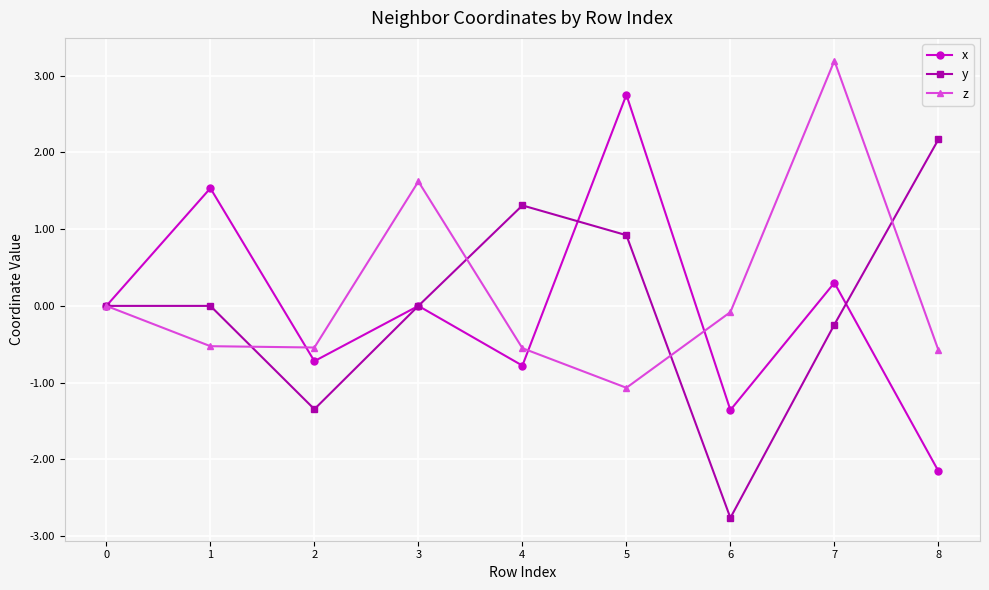

Does the chart display data point markers on the line(s)?

Yes